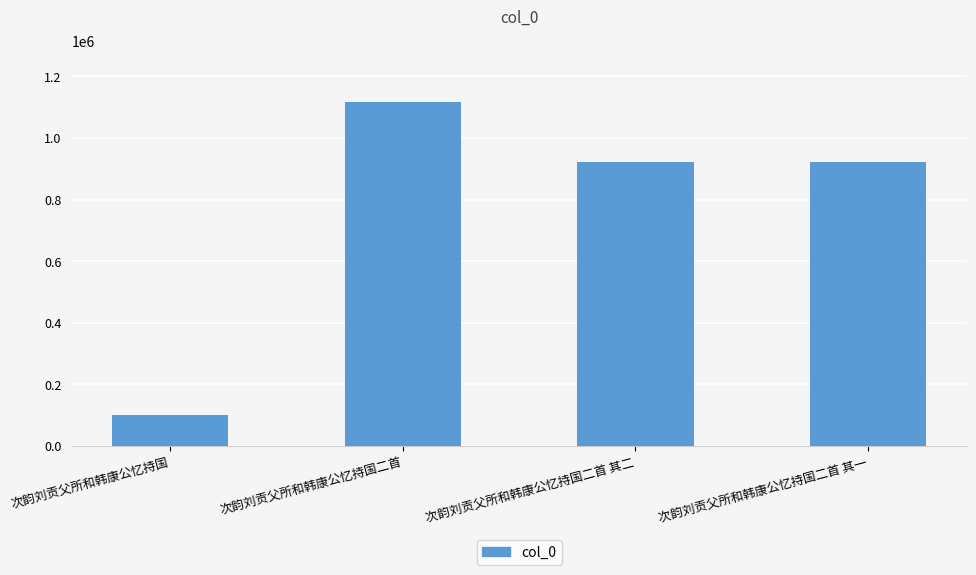

How many bars are there in total?

4